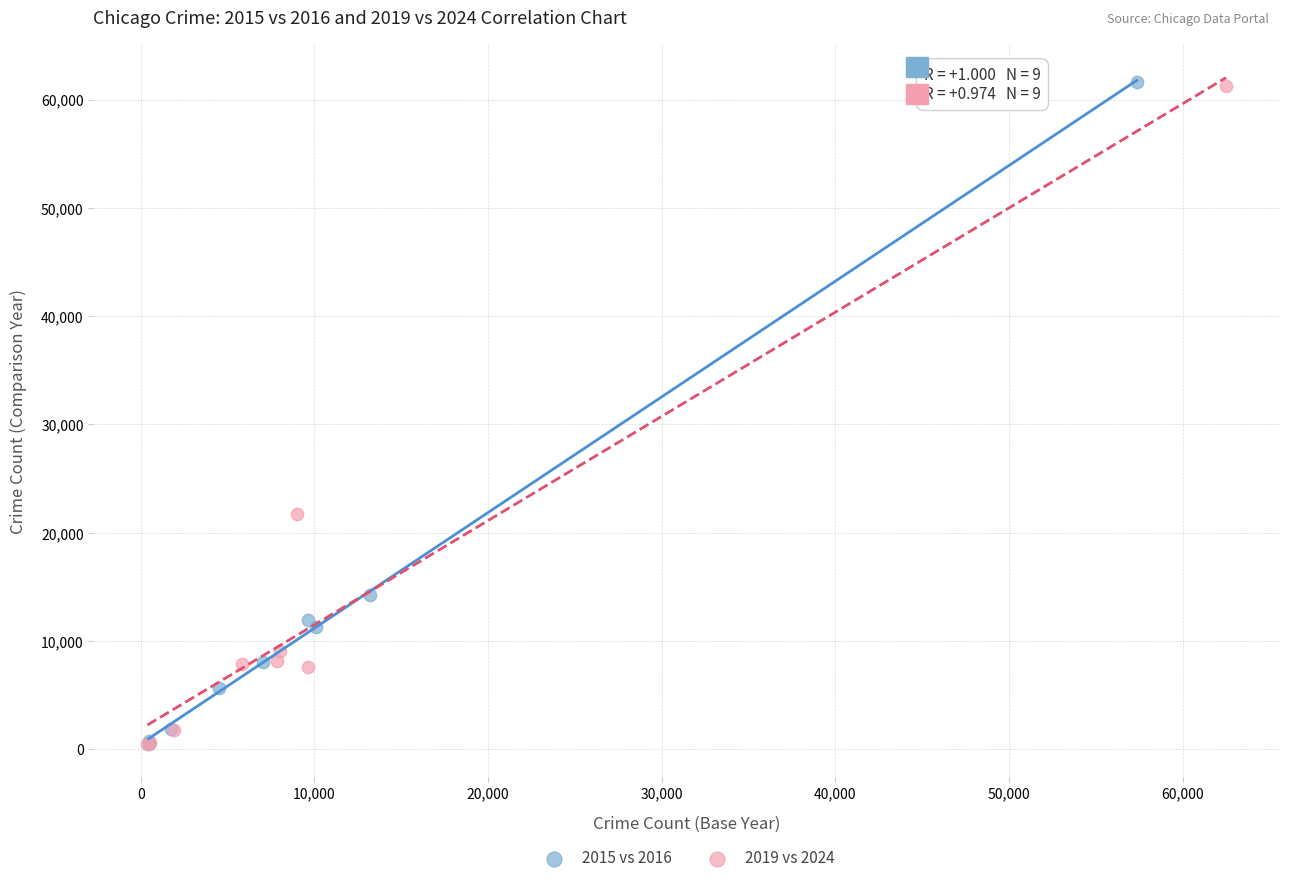

Which series has the largest Y range (max minus min)?

2015 vs 2016